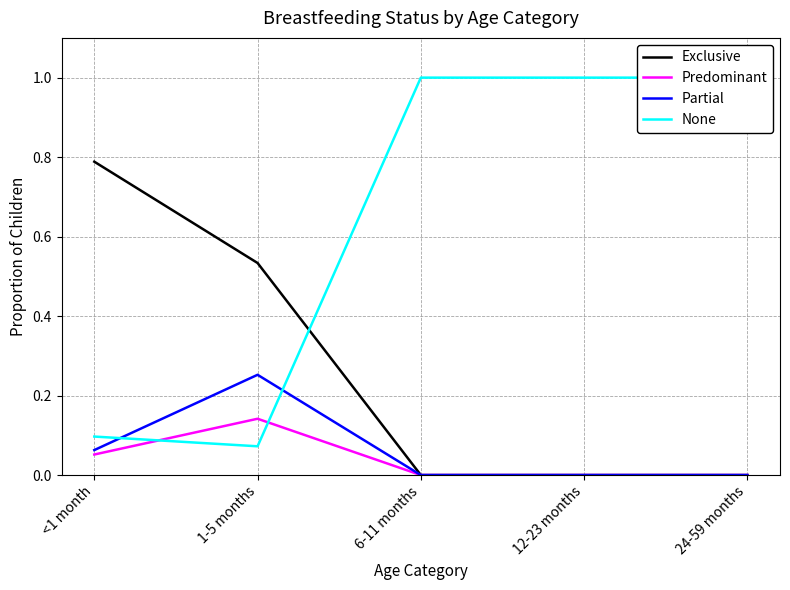

How many values in Predominant are above zero?

2